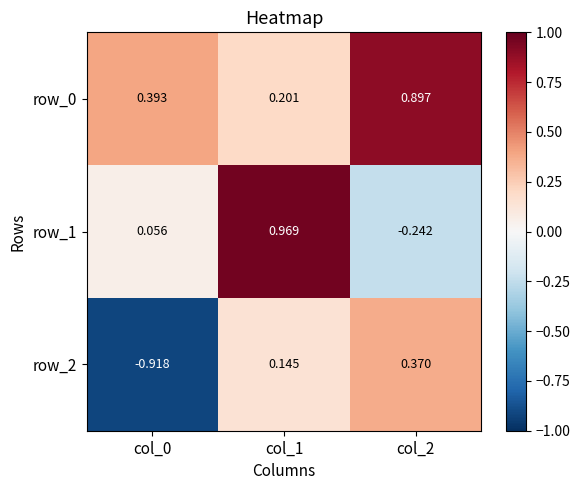

How many data points in row_1 are less than 0?

1